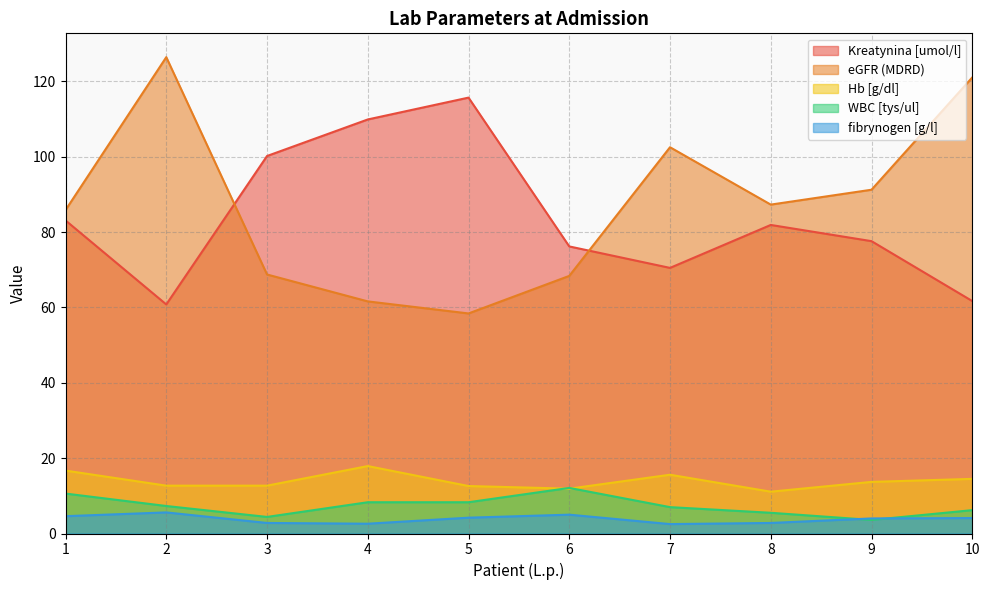

What value does the fibrynogen [g/l] series have at 9?

4.0